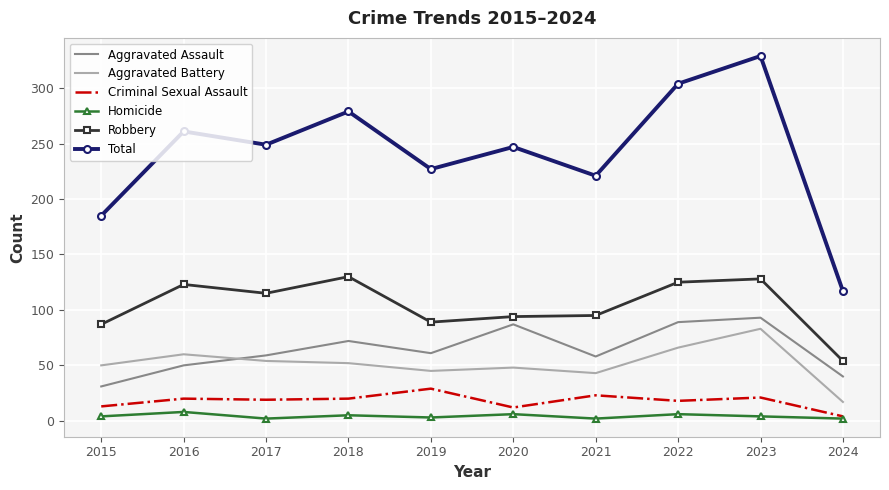

The value of Aggravated Assault at 2022 is 59. True or false?

False